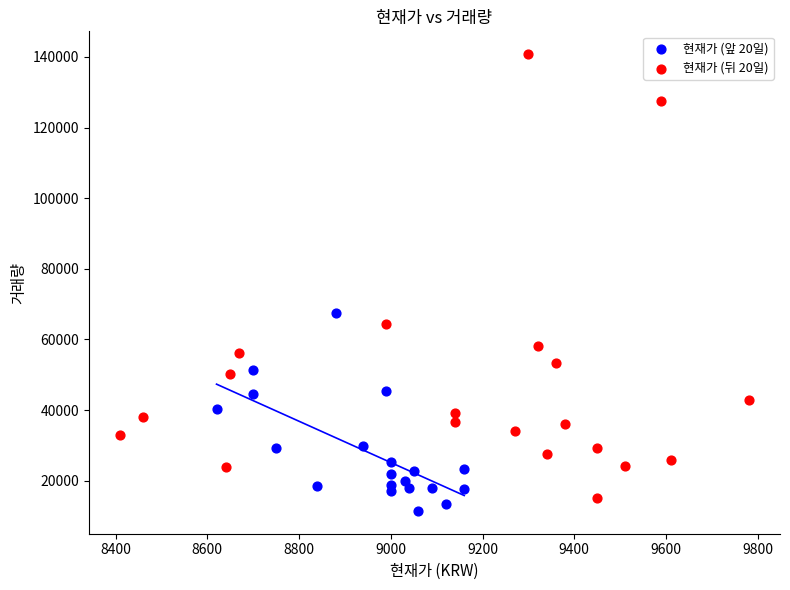

Which series has the widest spread of Y values?

현재가 (뒤 20일)